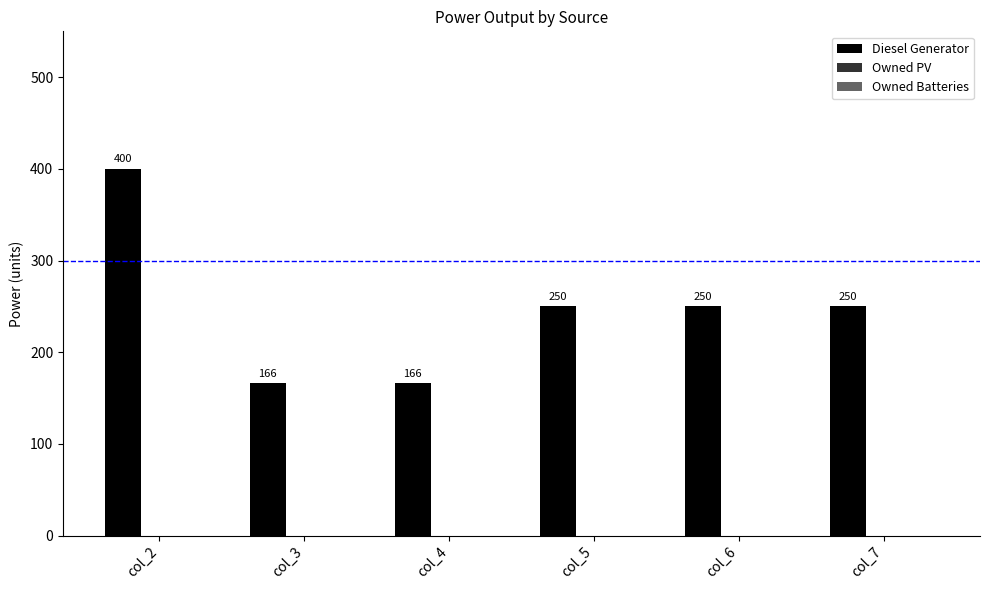

What is the smallest value displayed?

166